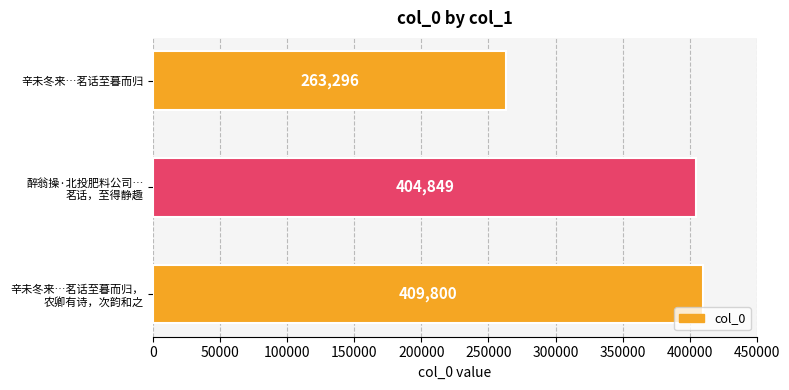

Reading bottom to top, transcribe all the data shown in this chart.

409800	404849	263296